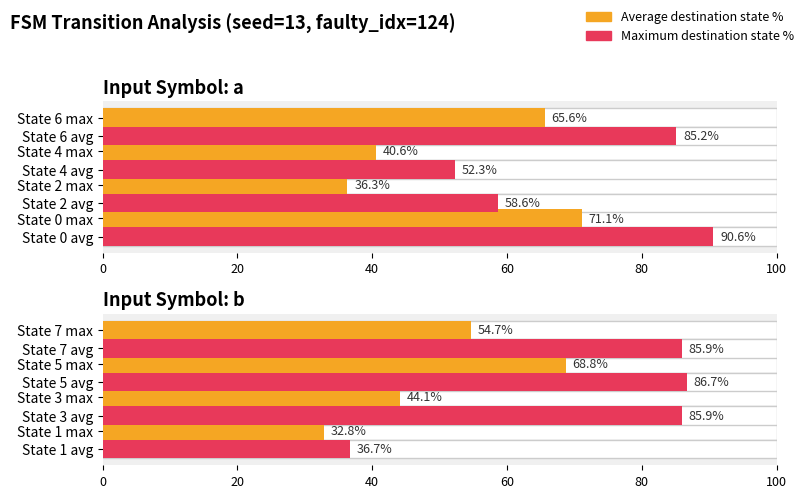

The Average destination state % series shows 32.8 at 0. True or false?

True